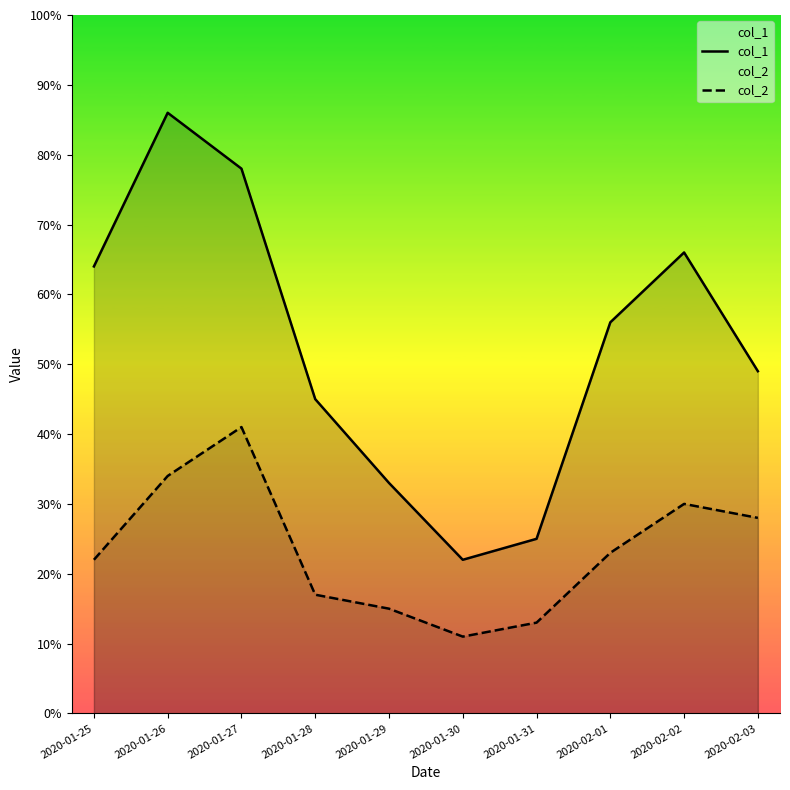

The value of col_1 at 2020-01-28 is 45. True or false?

True